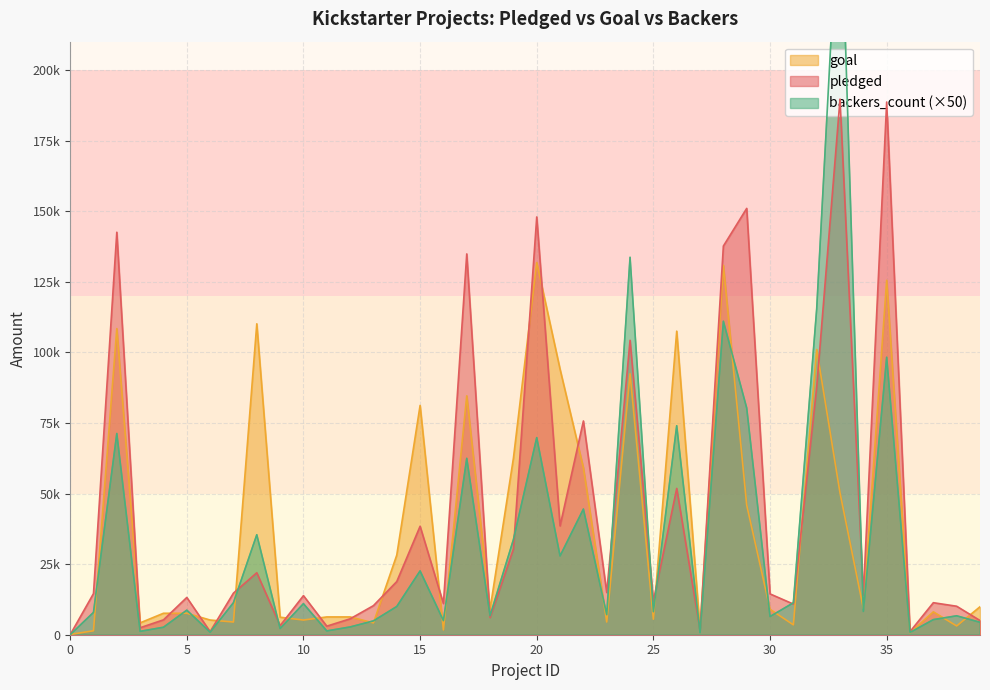

What is the difference between the highest and lowest values at 34?

5775